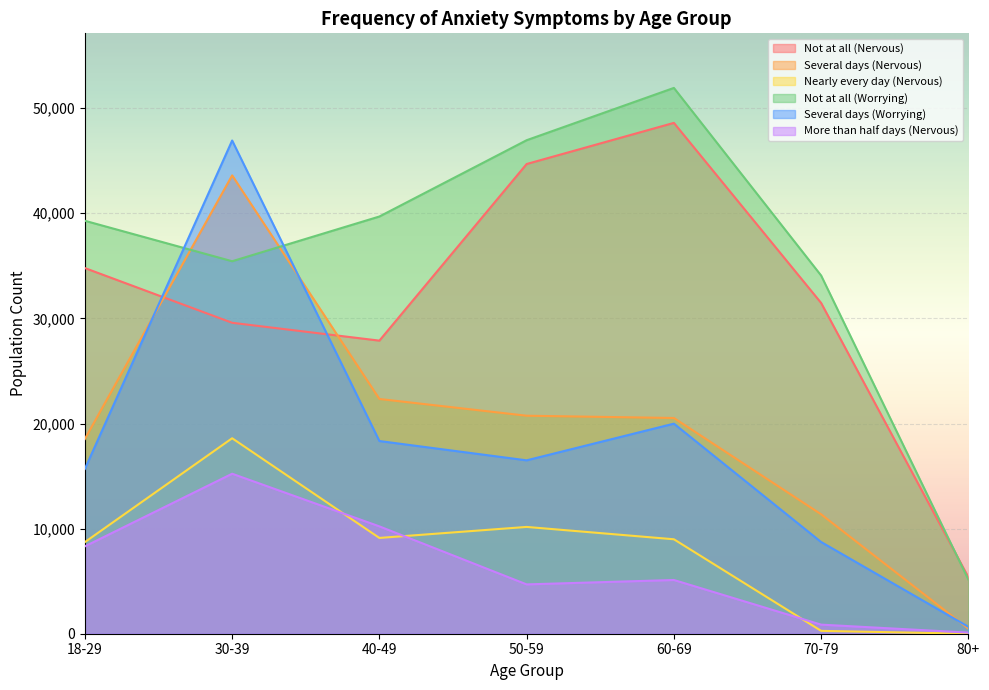

How many lines are shown in the chart?

6